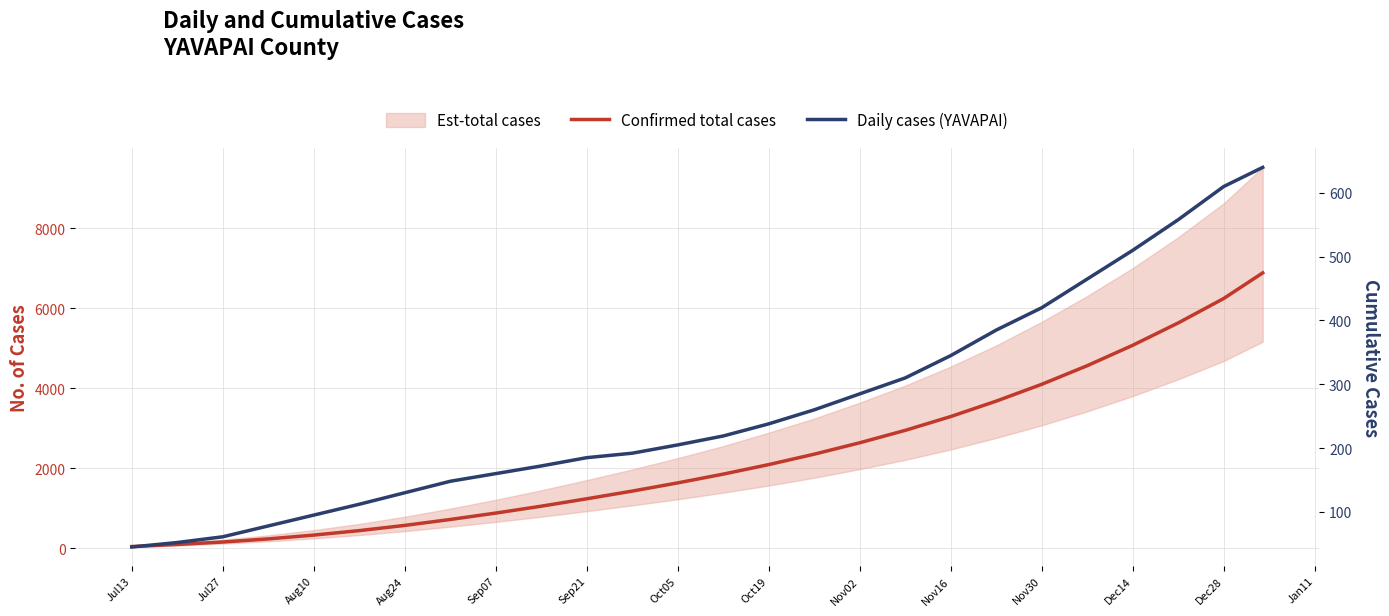

True or false: Confirmed total cases has a value of 97 at Jul27.

True